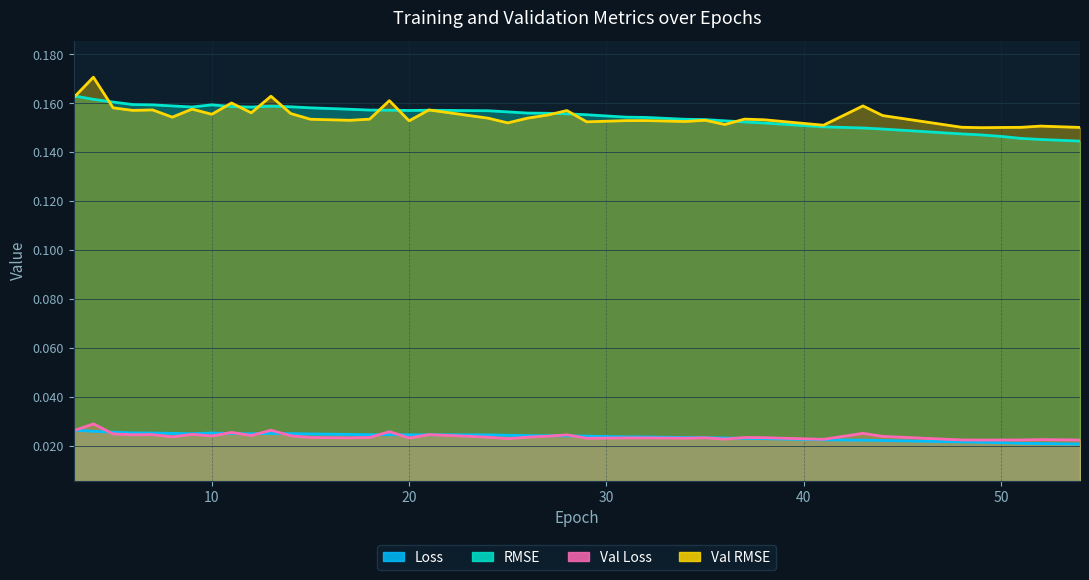

What are all the series names shown in the legend?

Loss, RMSE, Val Loss, Val RMSE